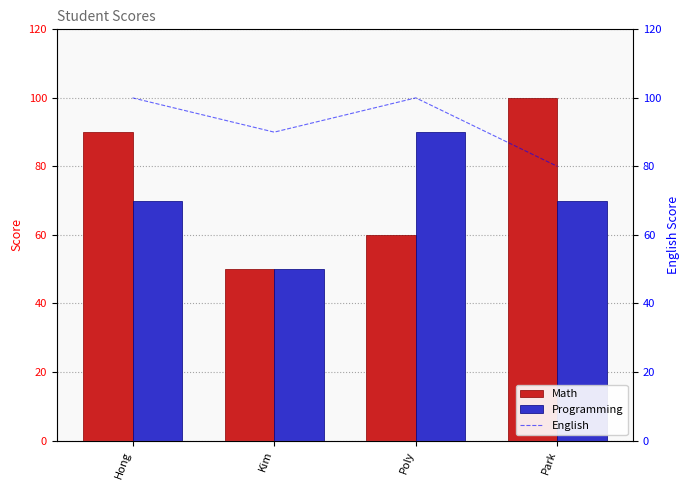

At Park, list the series in order from largest to smallest.

Math, English, Programming